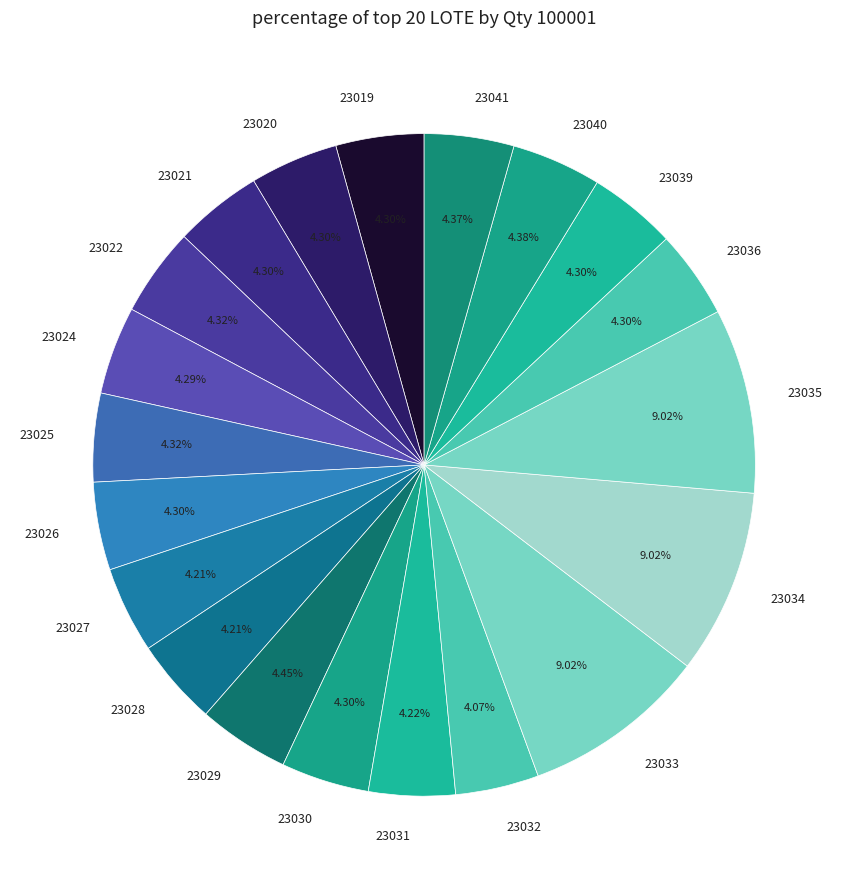

What portion of the pie excludes 23028?

95.8%